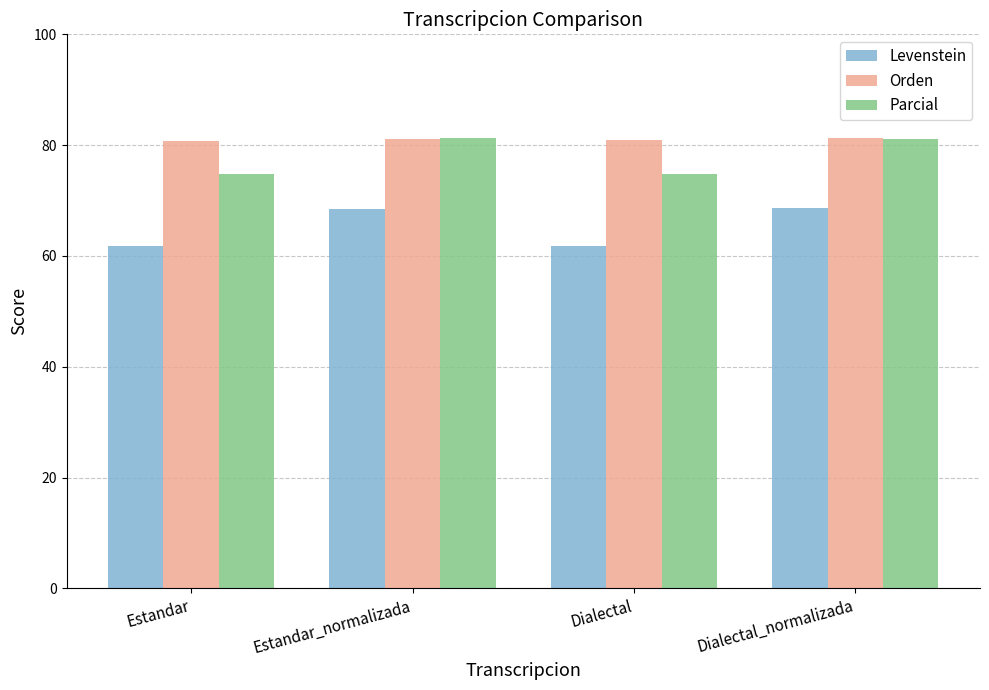

How many values in the Parcial series are below 81?

2